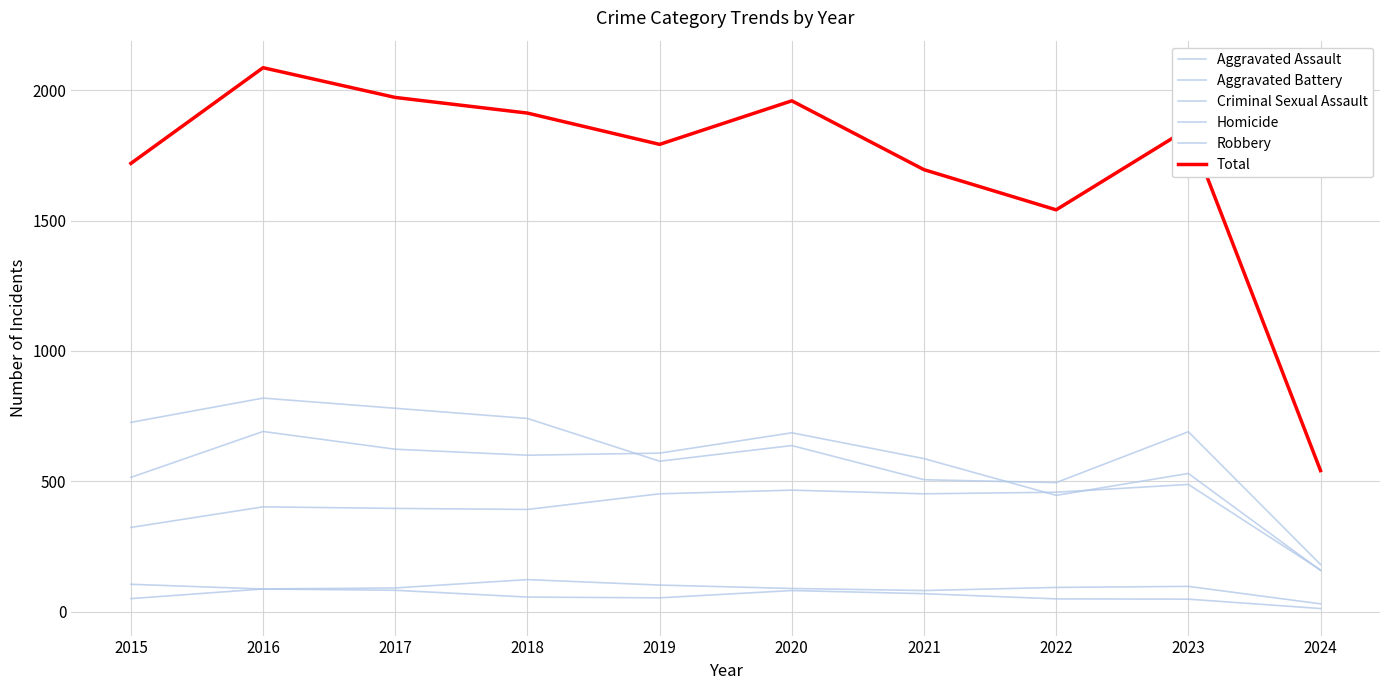

True or false: Criminal Sexual Assault has a value of 187 at 2018.

False